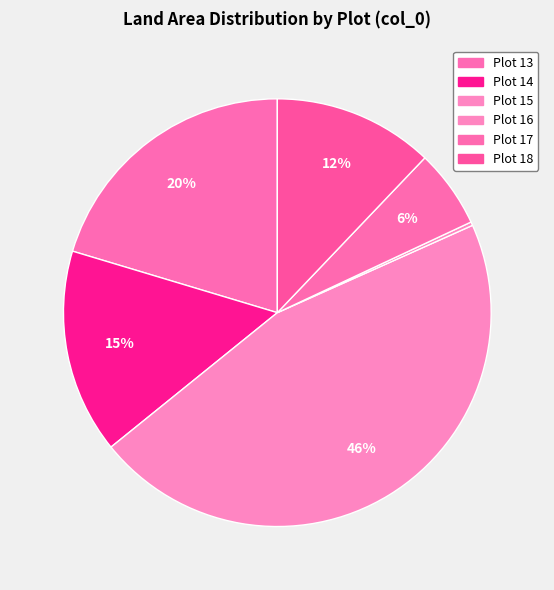

Which slice is the largest?

15